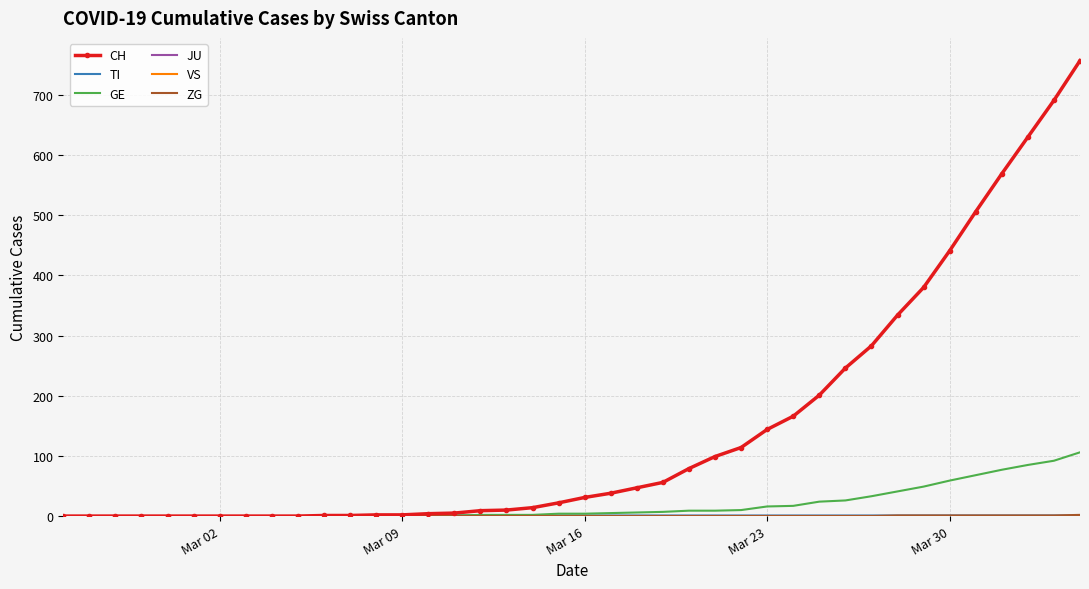

Count the TI values in the range 0 to 1.

40